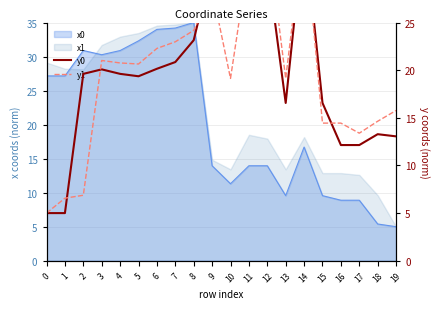

At which label is y0 closest to 20?

3